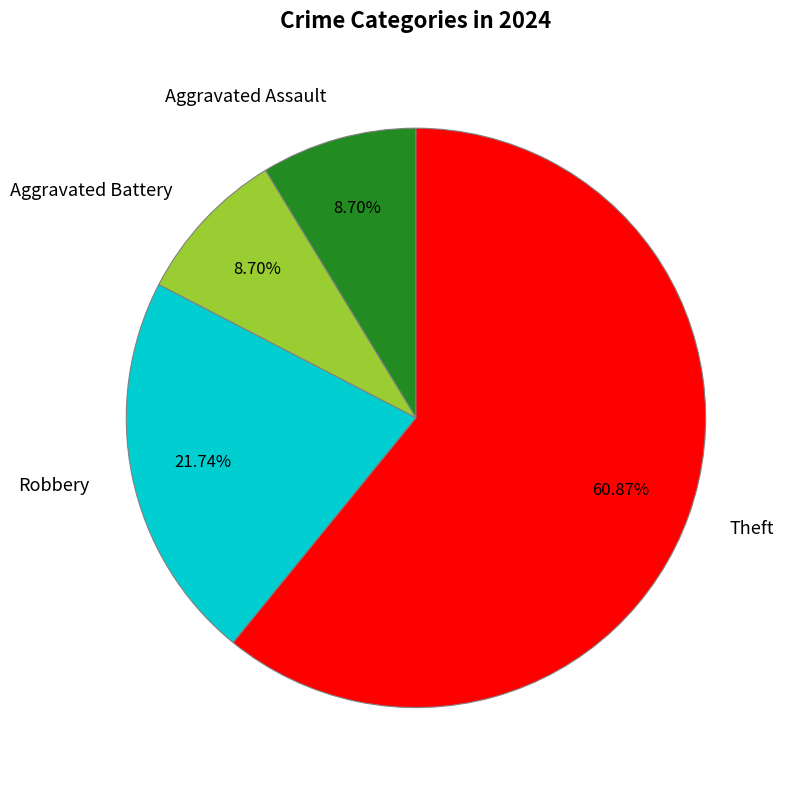

Does Theft represent more than half of the total?

Yes